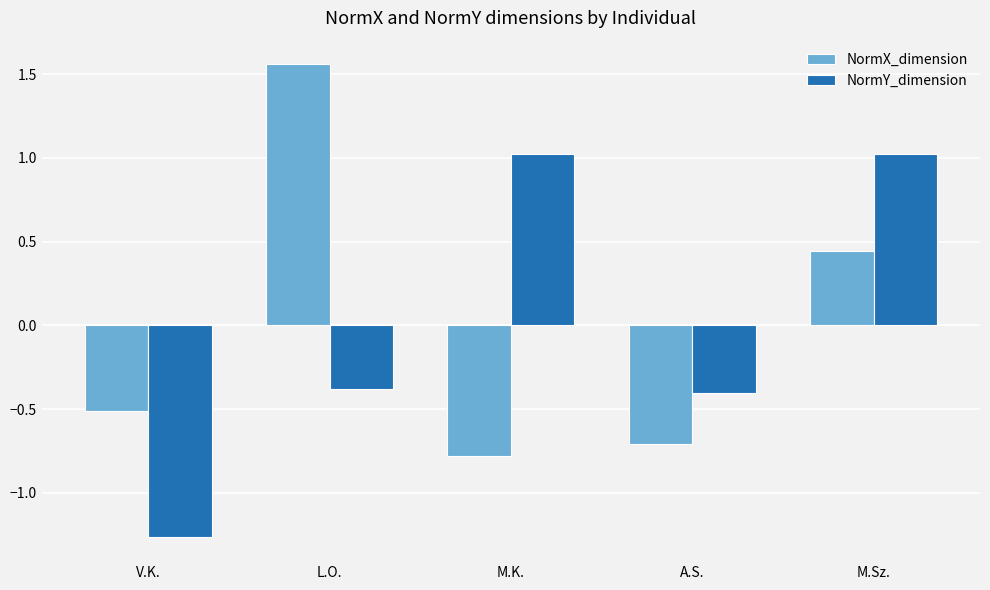

What is the spread (max minus min) of values at L.O.?

1.9